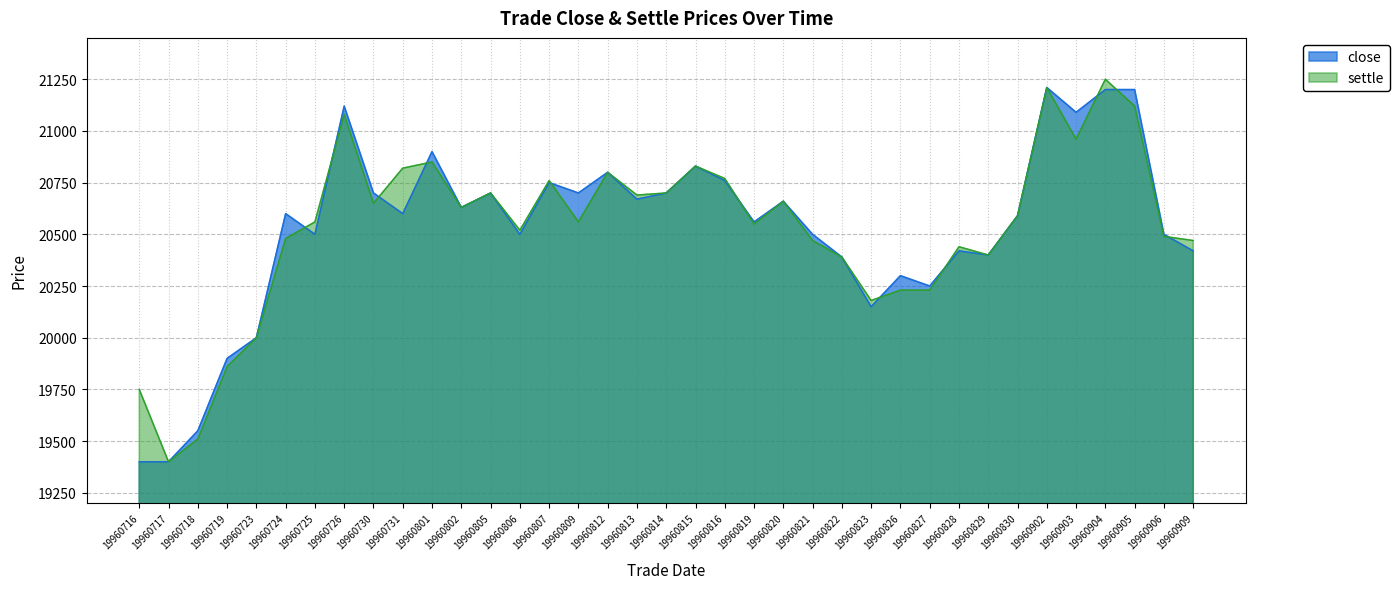

Reading right to left, list all the values displayed in this chart.

close: 20420	20500	21200	21200	21090	21210	20590	20400	20420	20250	20300	20150	20390	20500	20660	20560	20760	20830	20700	20670	20800	20700	20750	20500	20700	20630	20900	20600	20700	21120	20500	20600	20000	19900	19550	19400	19400
settle: 20470	20490	21120	21250	20960	21210	20590	20400	20440	20230	20230	20180	20390	20470	20660	20550	20770	20830	20700	20690	20800	20560	20760	20520	20700	20630	20850	20820	20650	21080	20560	20480	20000	19860	19510	19400	19750